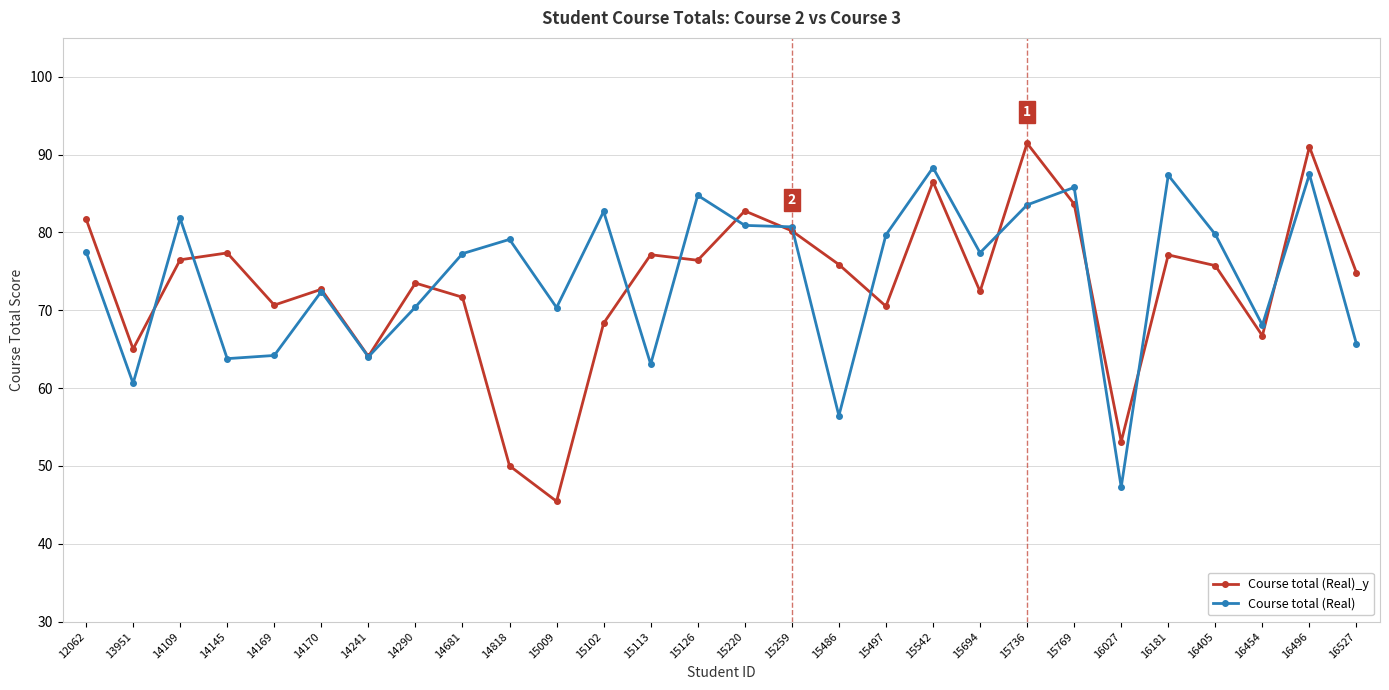

Which series has the largest total across all categories?

Course total (Real)